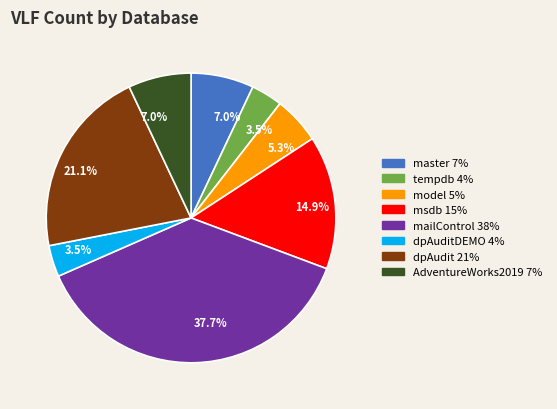

Is there a majority slice in this chart?

No